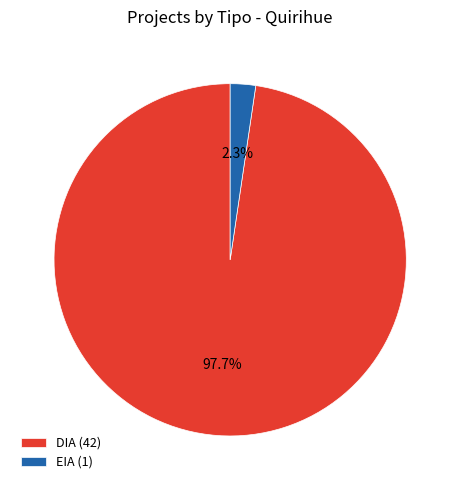

What is the total percentage of DIA and EIA?

100.0%